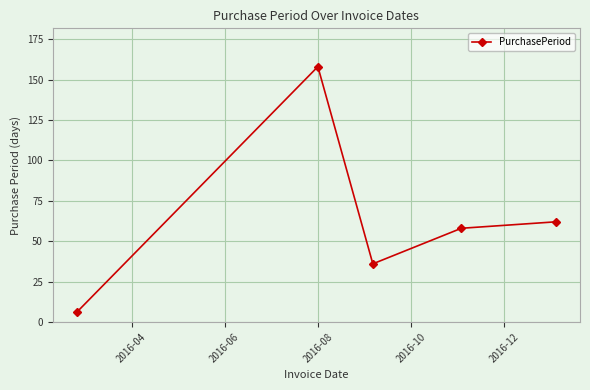

What is the value of the 5th point from the left?

62